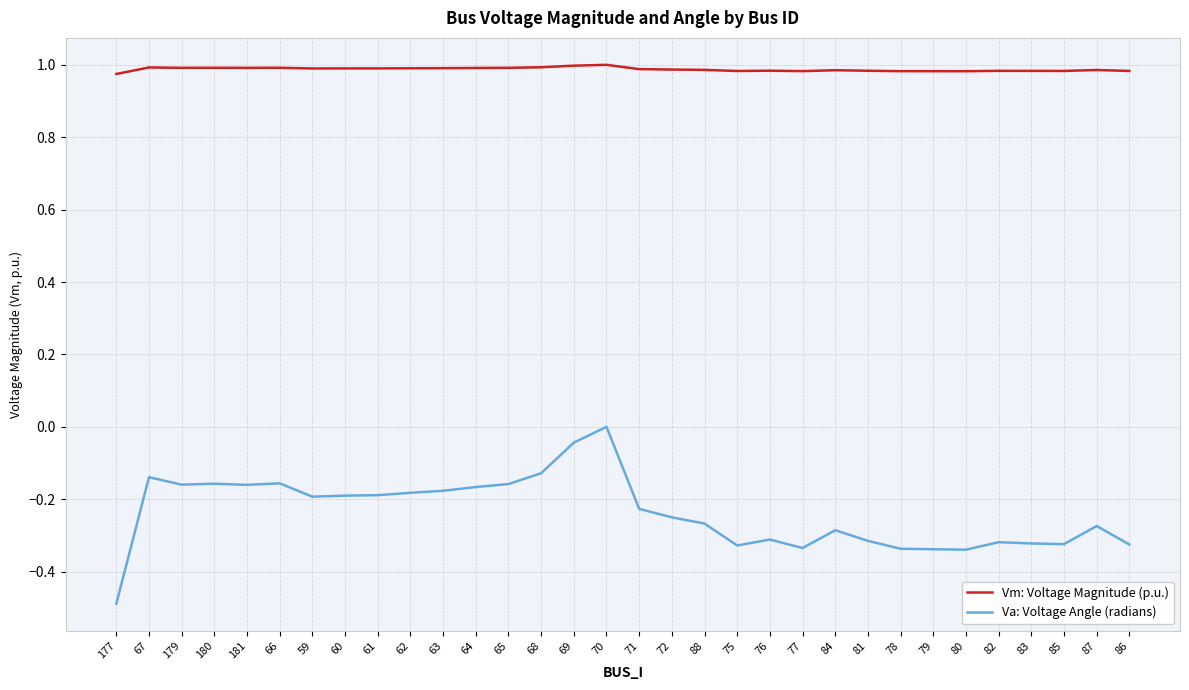

Between 181 and 81, which series saw the biggest shift?

Va: Voltage Angle (radians)